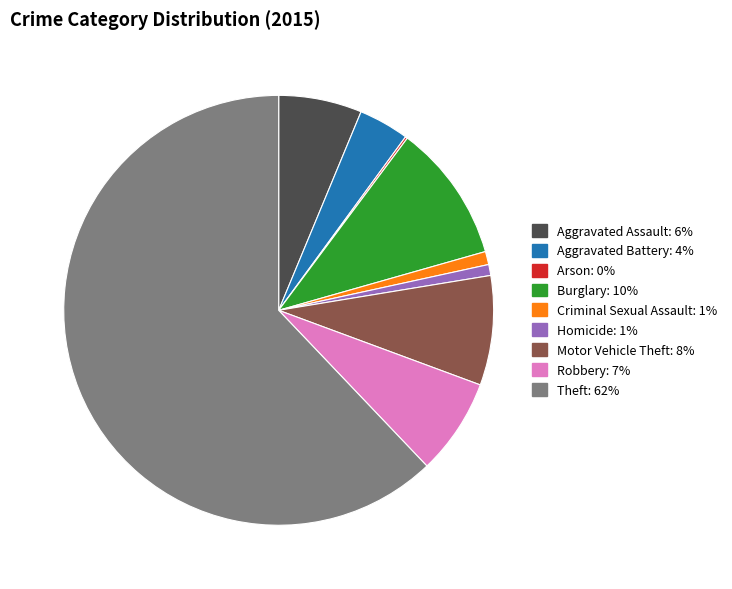

What is the largest slice in the pie chart?

Theft